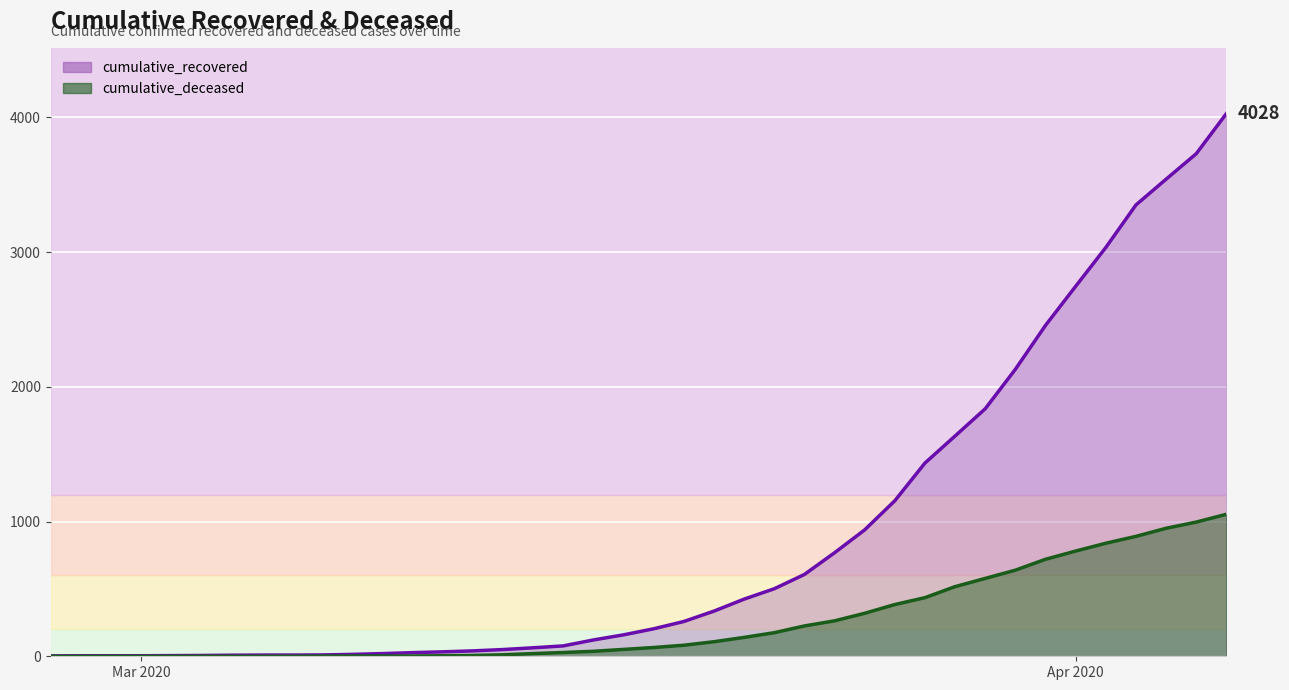

At which category does the chart reach its minimum across all series?

2020-02-27